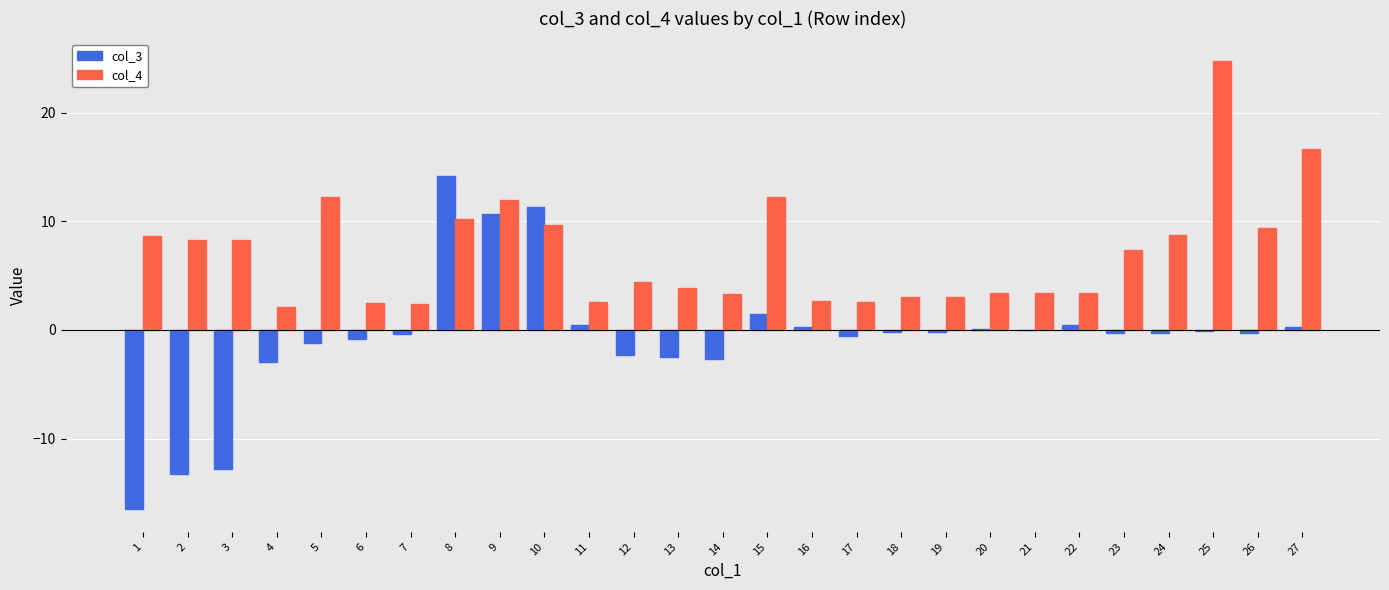

What is the total value across all series at 5?

11.0